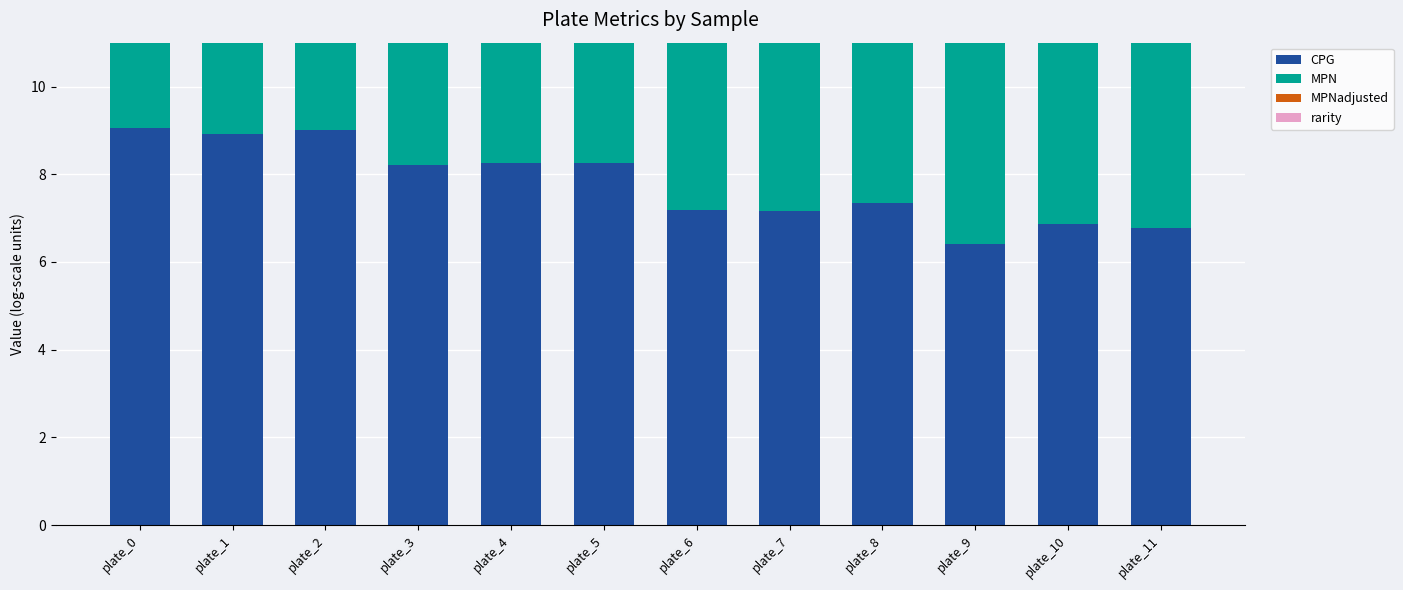

Which label corresponds to the smallest value in the chart?

plate_8